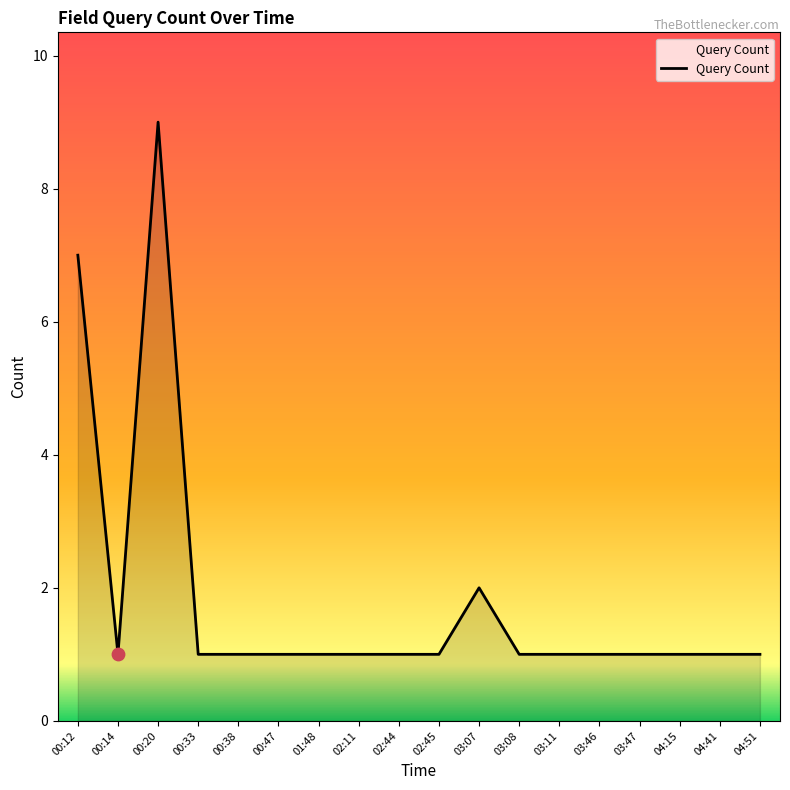

Approximately how many times larger is the value at 04:15 compared to 03:46?

1.0